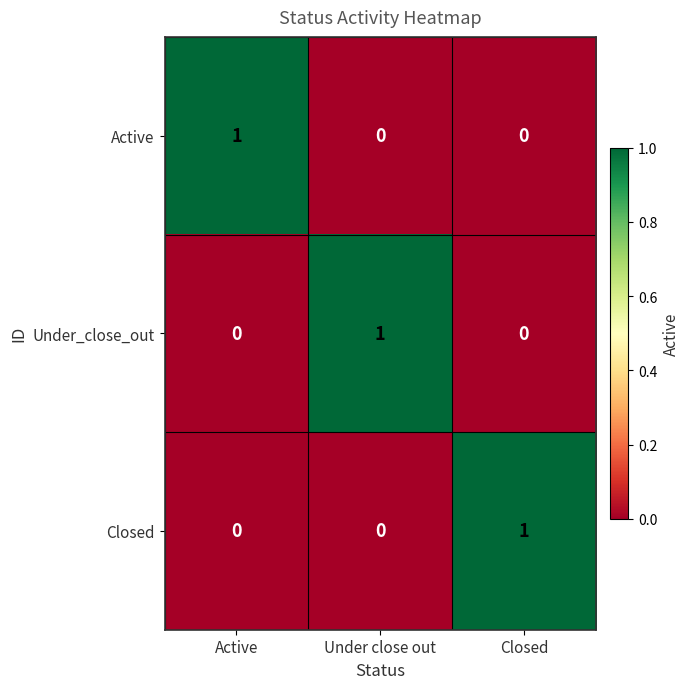

At how many categories does at least one series exceed 0?

3